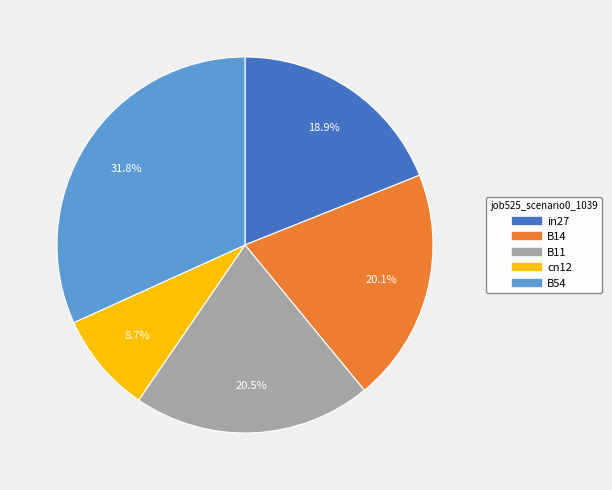

The B54 slice represents 25% of the pie. True or false?

False